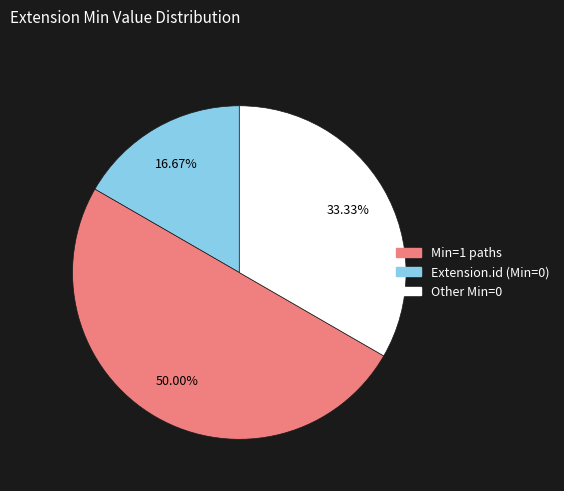

Which slice is the smallest?

Extension